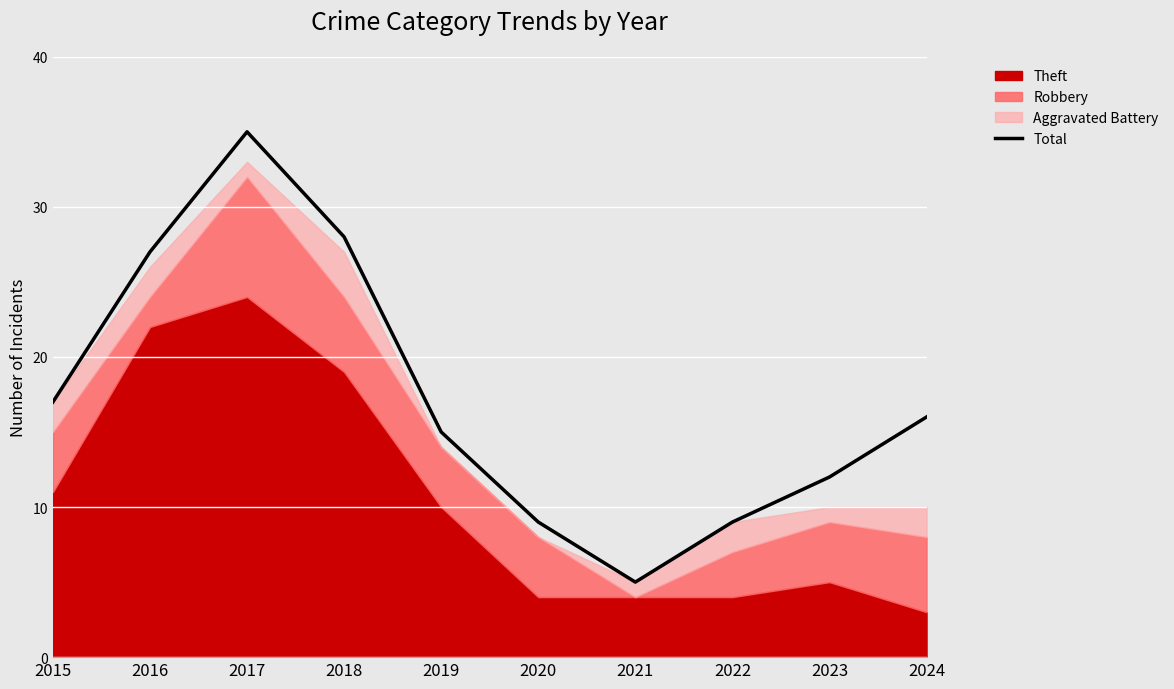

Rank the categories by value from highest to lowest.

2017, 2018, 2016, 2015, 2024, 2019, 2023, 2020, 2022, 2021